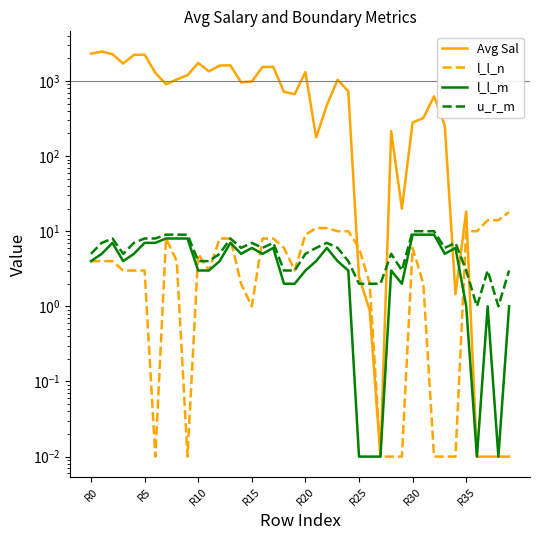

Which series has the largest total across all categories?

Avg Sal